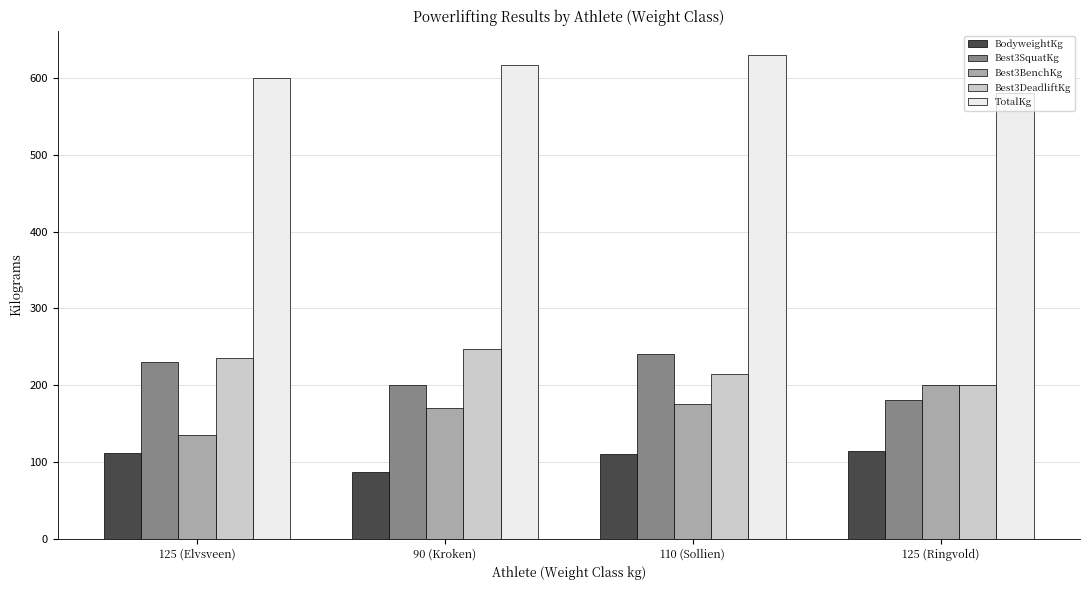

At how many categories does at least one series exceed 303?

4